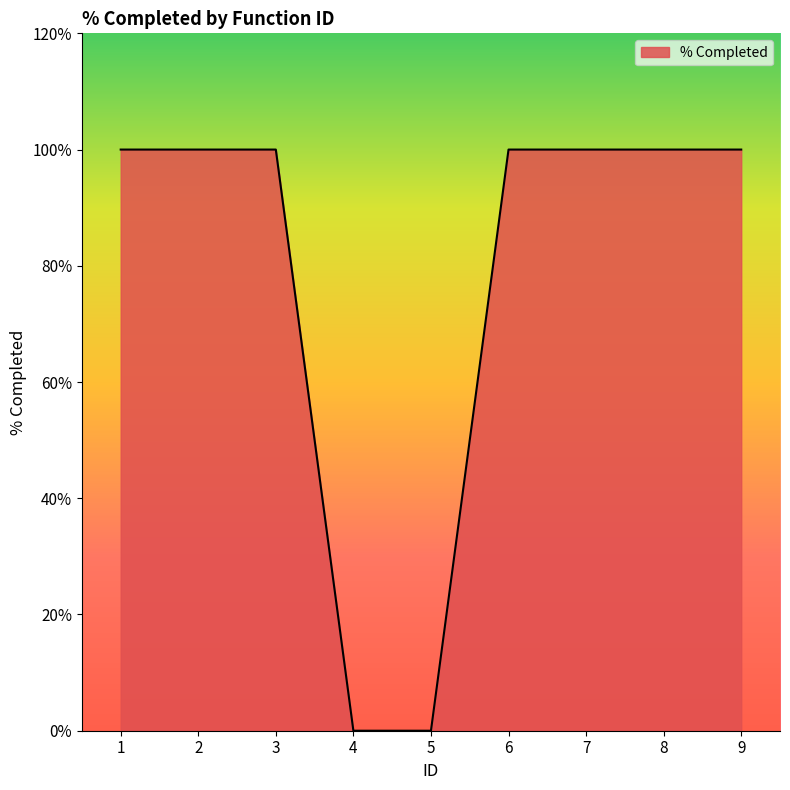

True or false: the data shows 0 at 9.

False